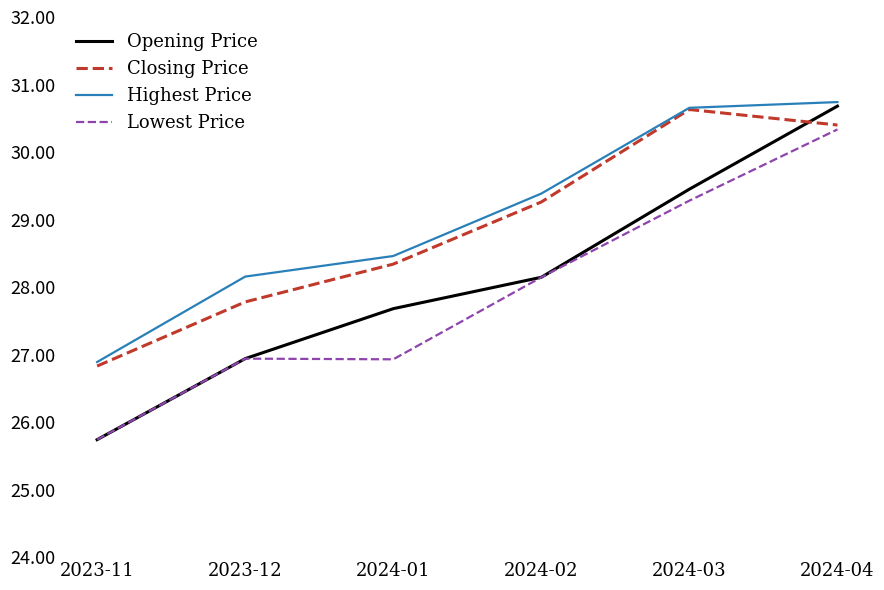

The value of Opening Price at 2023-12 is 41.7. True or false?

False